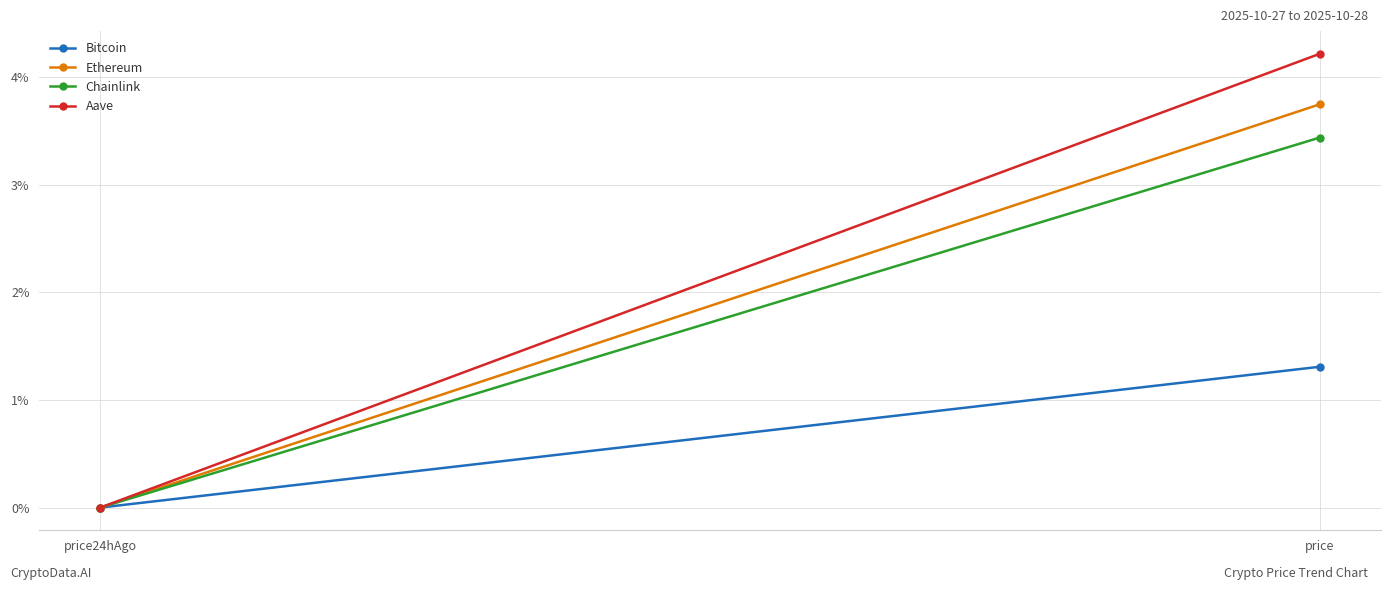

Which series has the largest total across all categories?

Aave